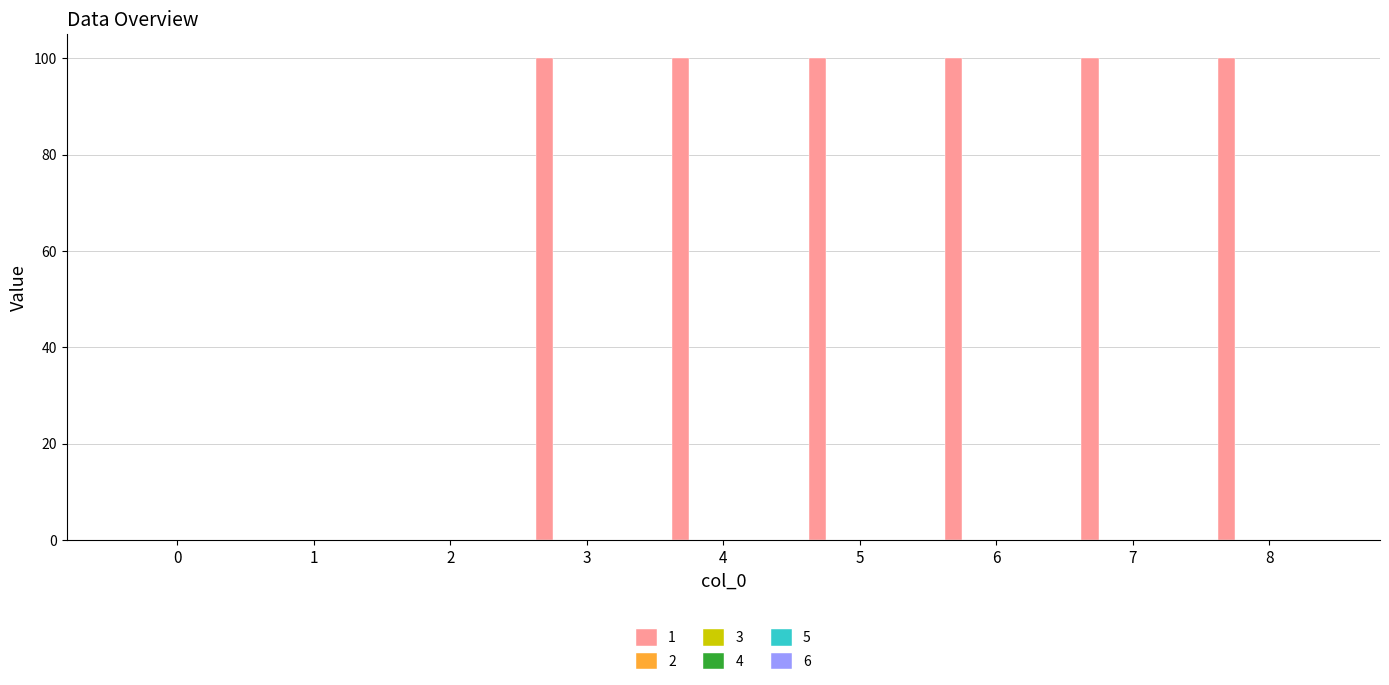

What is the maximum value shown in the chart?

100